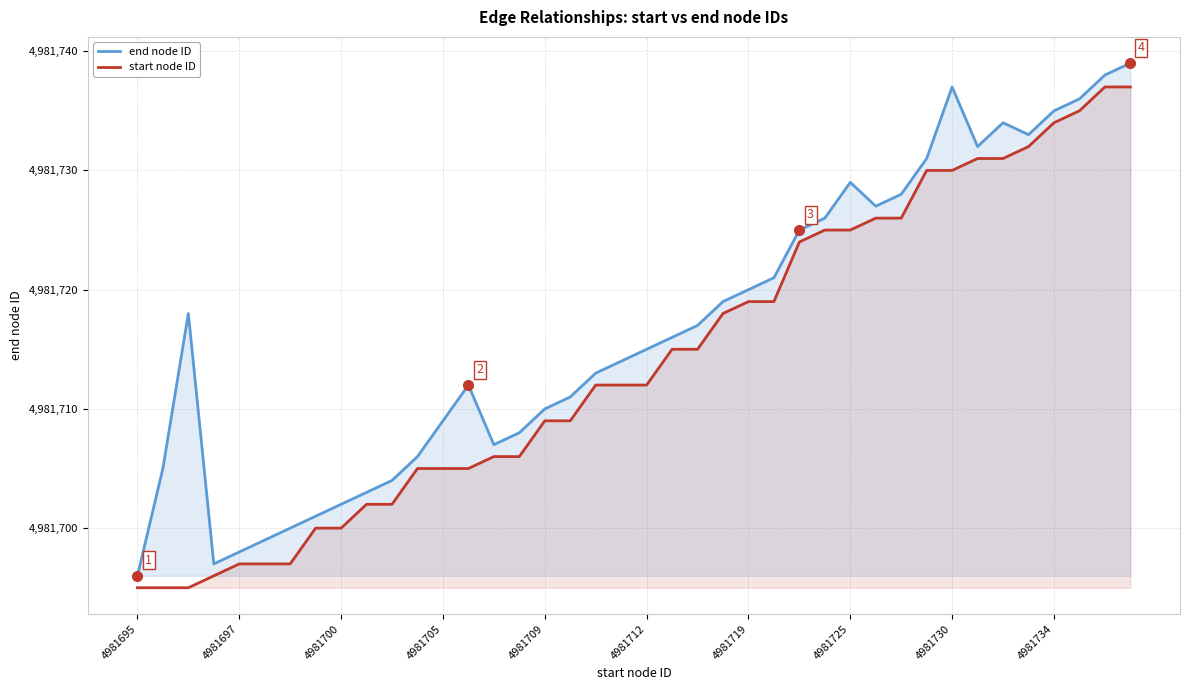

How many lines are shown in the chart?

2